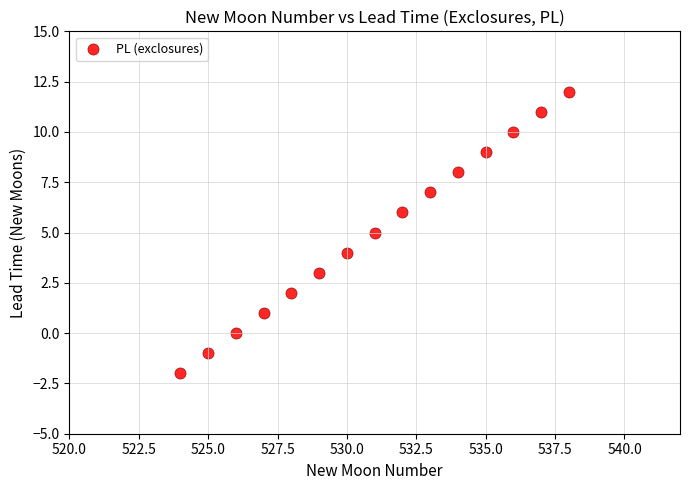

What is the range of X values (max minus min)?

14